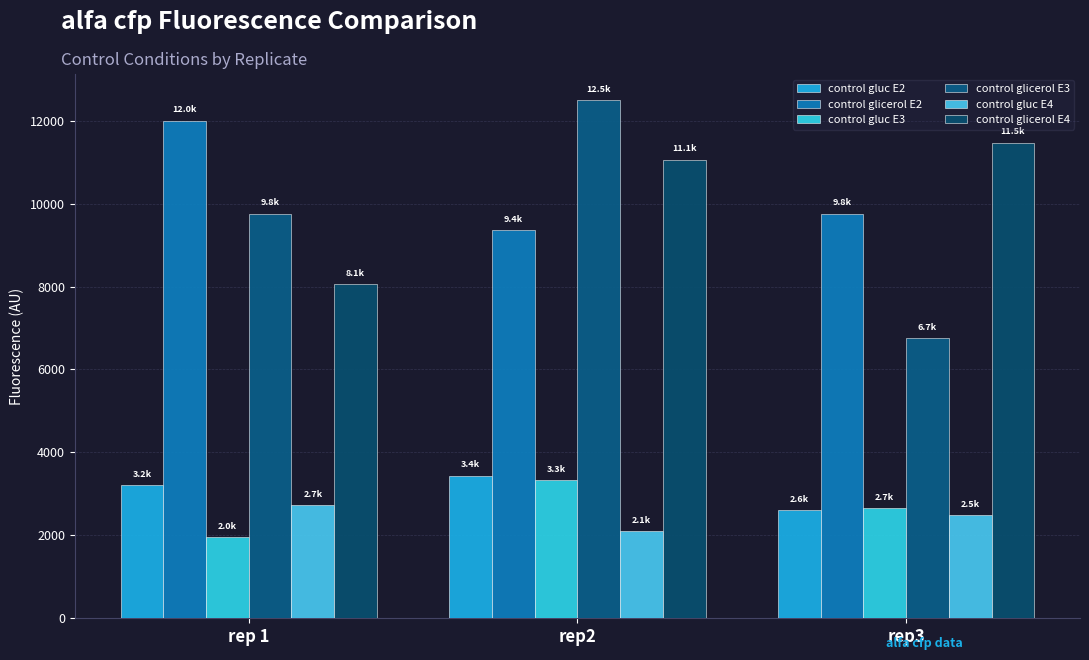

Which category has the lowest value across all series?

rep 1